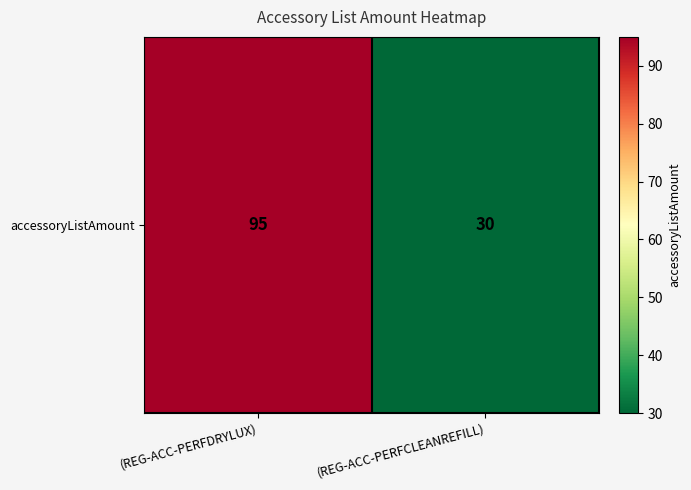

What value does the data have at (REG-ACC-PERFCLEANREFILL), to the nearest 5?

30